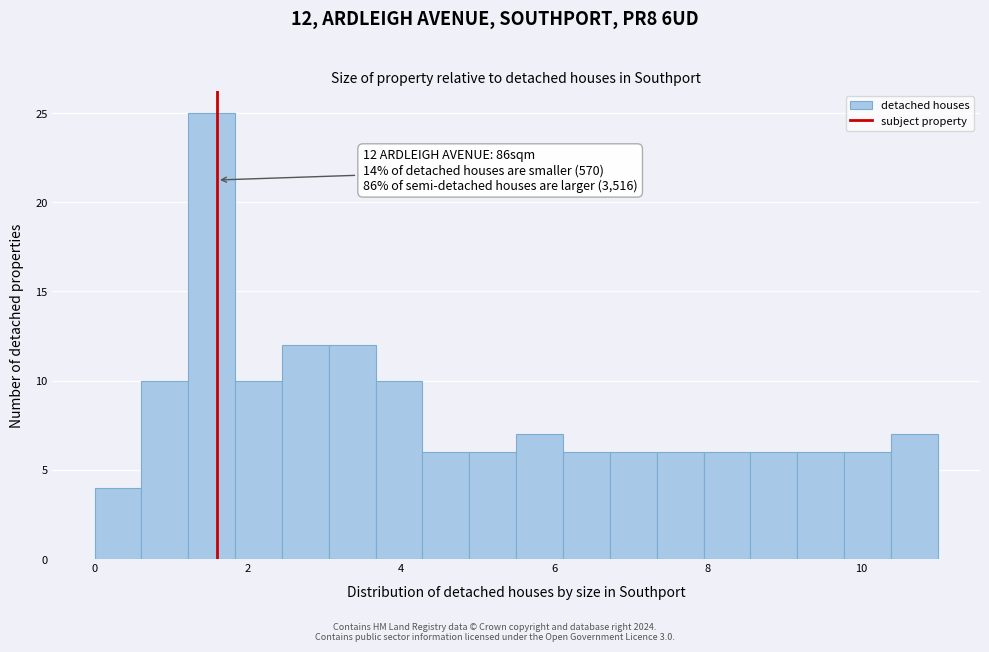

Around what value on the x-axis is the tallest bar? Give the approximate position of its centre, as read against the axis.

1.6